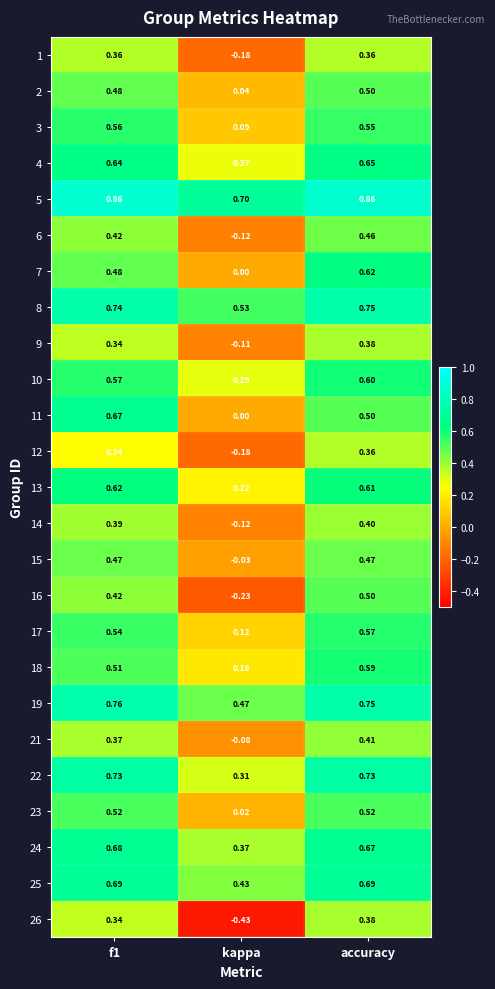

What is the spread (max minus min) of values at f1?

0.6